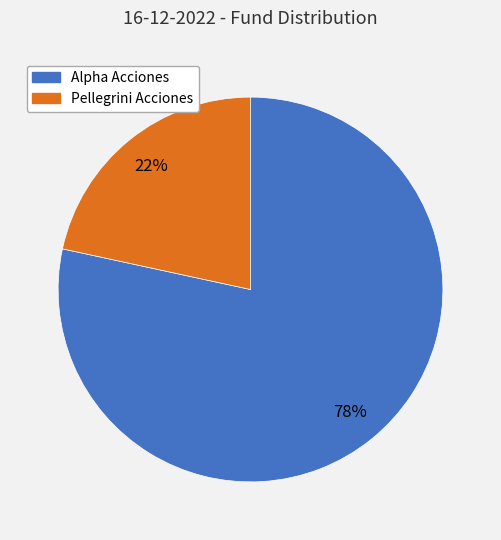

To the nearest percent, what is the average slice percentage?

50%